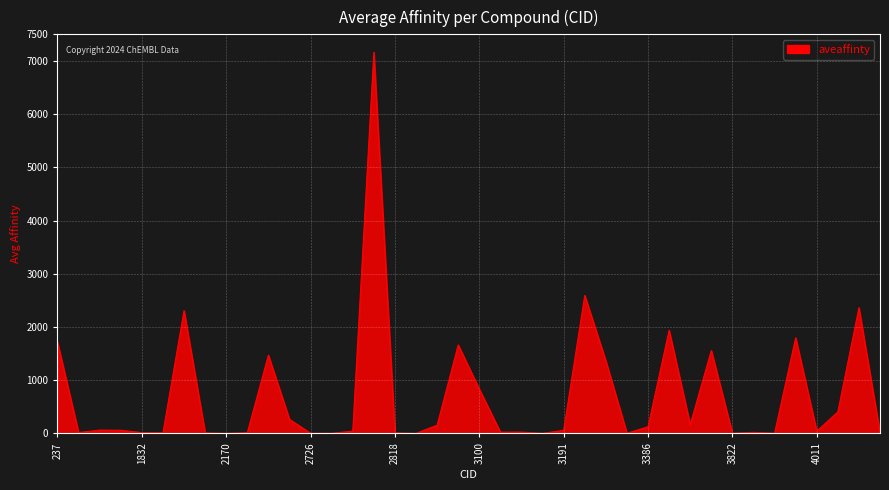

What is the maximum value shown in the chart?

7162.5